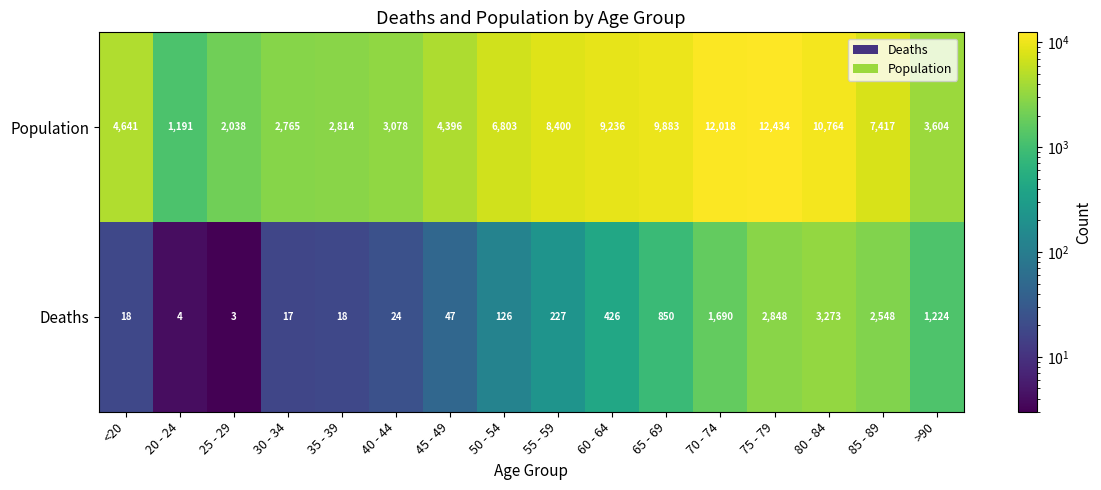

What is the average value of the Deaths series?

834